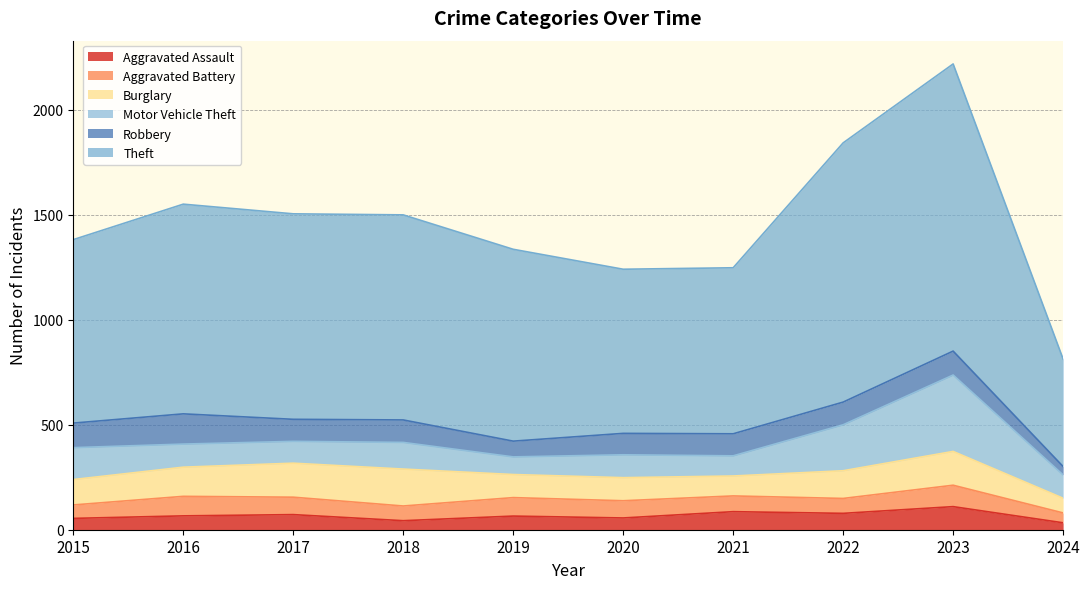

What is the average value of the Aggravated Assault series?

66